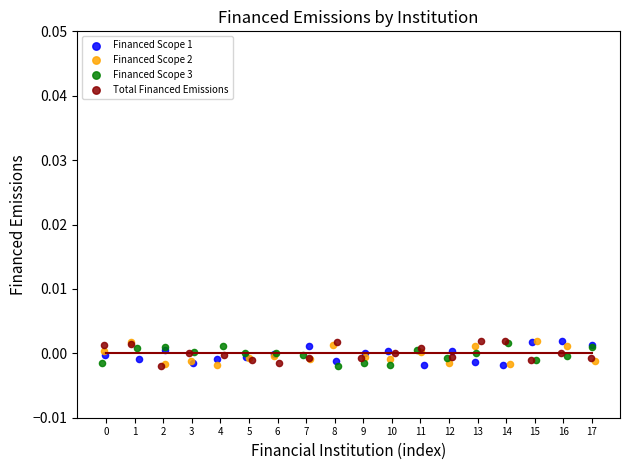

What are all the series names shown in the legend?

Financed Scope 1, Financed Scope 2, Financed Scope 3, Total Financed Emissions